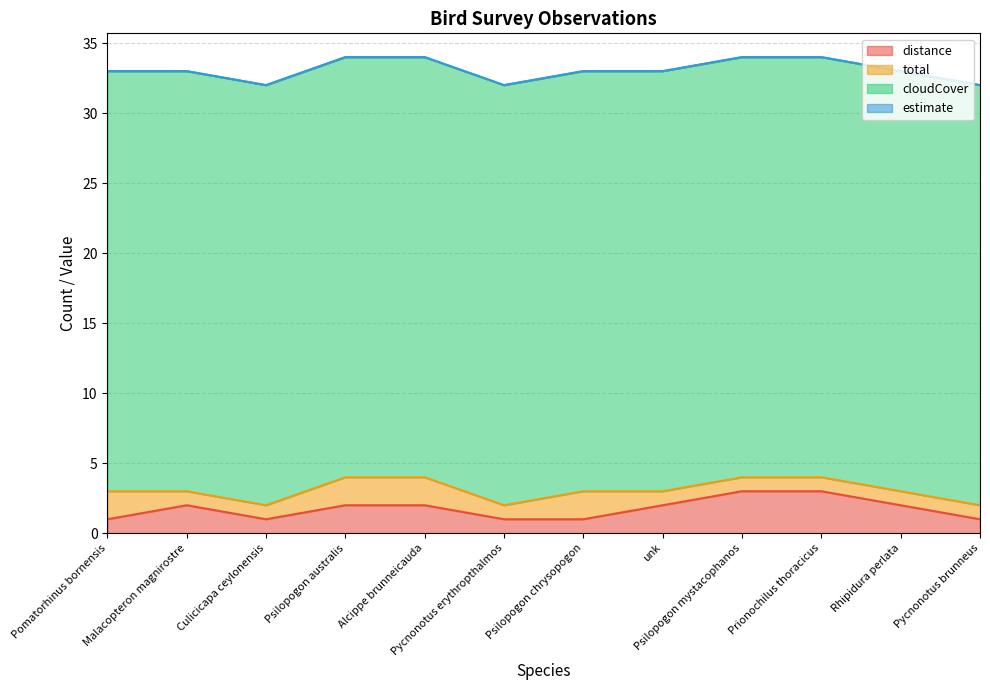

The value of estimate at Pycnonotus brunneus is 0. True or false?

True